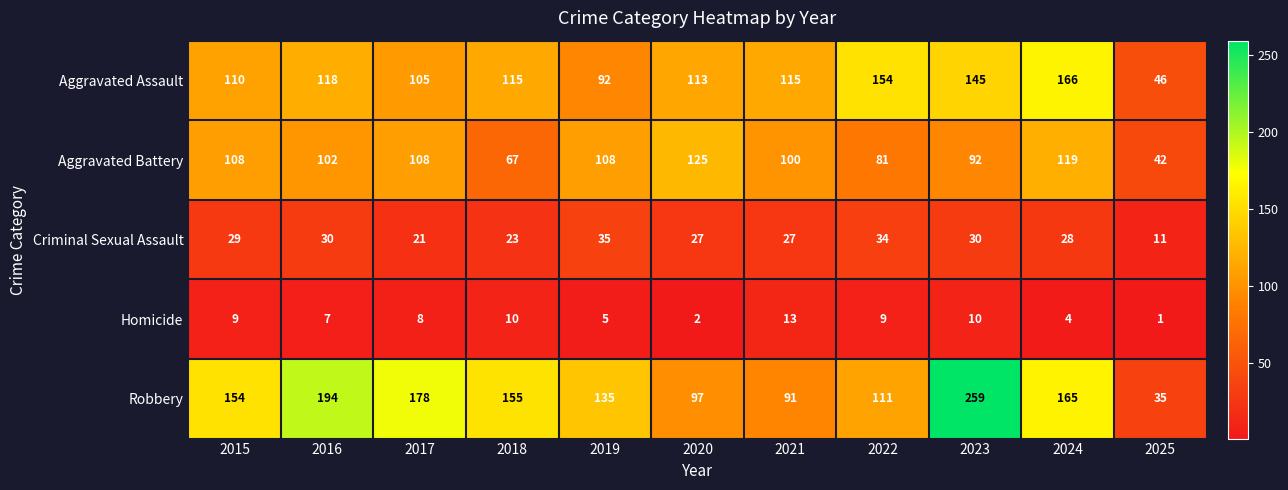

What is the spread (max minus min) of values at 2023?

249